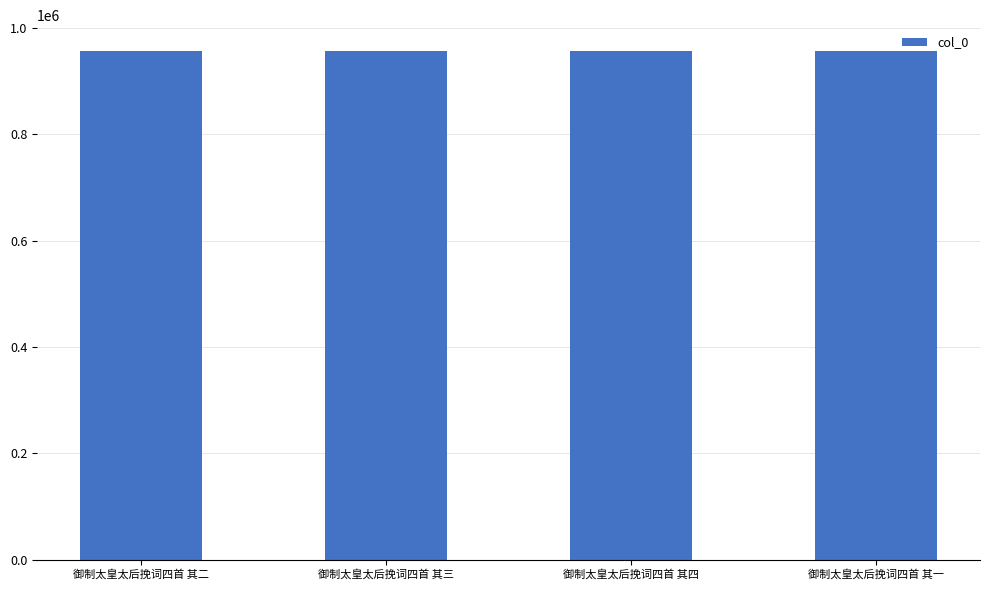

What position from the left is 御制太皇太后挽词四首 其一?

4